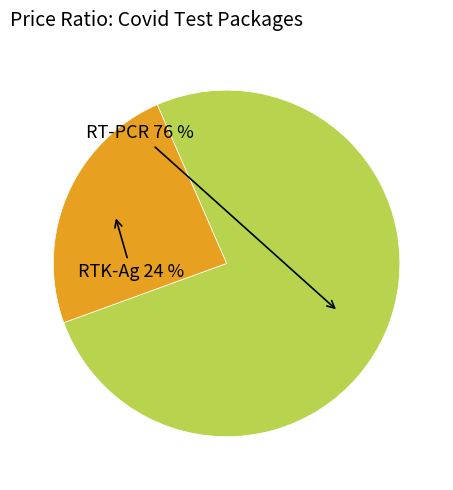

What is the smallest slice in the pie chart?

RTK-Ag